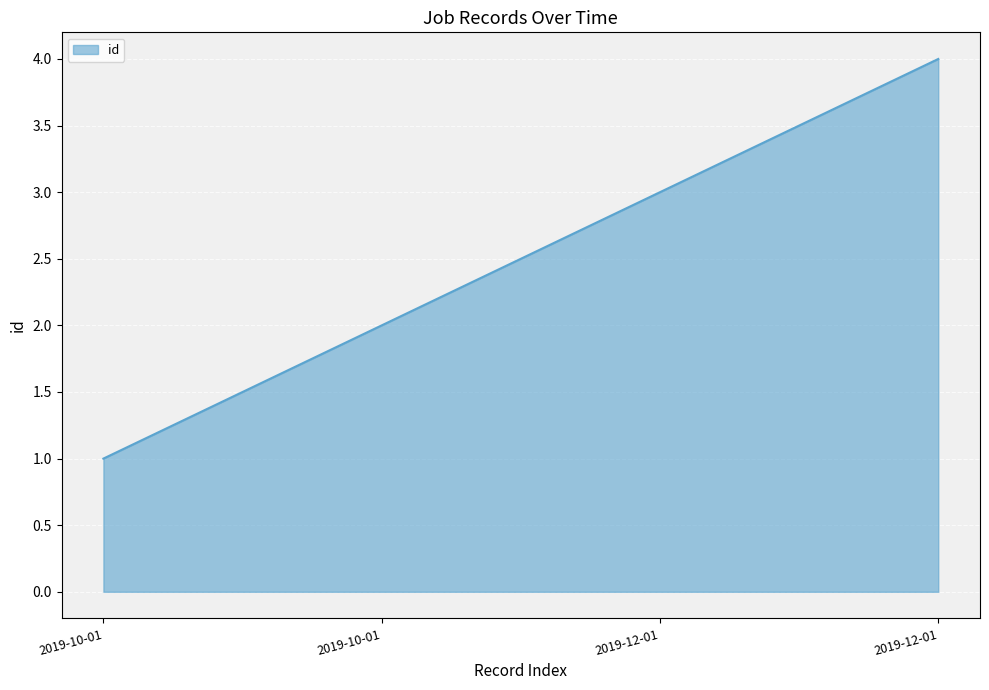

Count the number of categories in the chart.

4